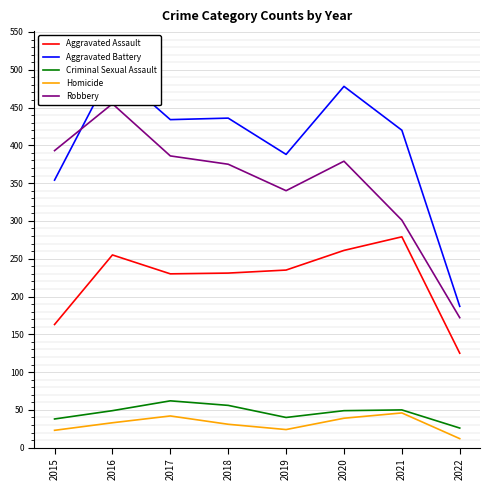

How many data points in Homicide are above 33?

3